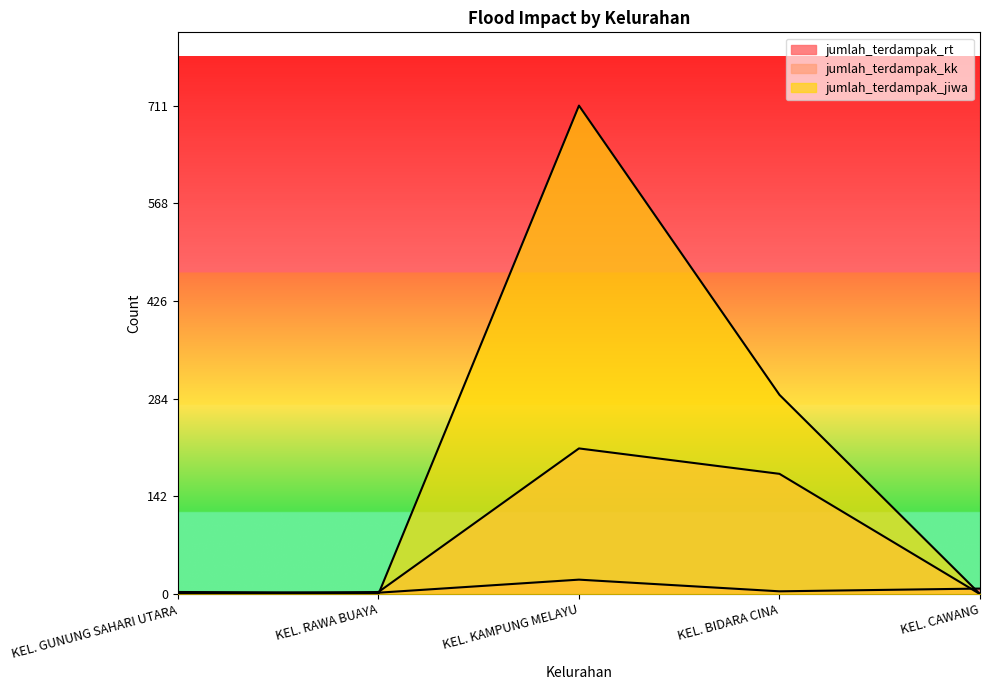

What is the label of the 3rd point from the left?

KEL. KAMPUNG MELAYU